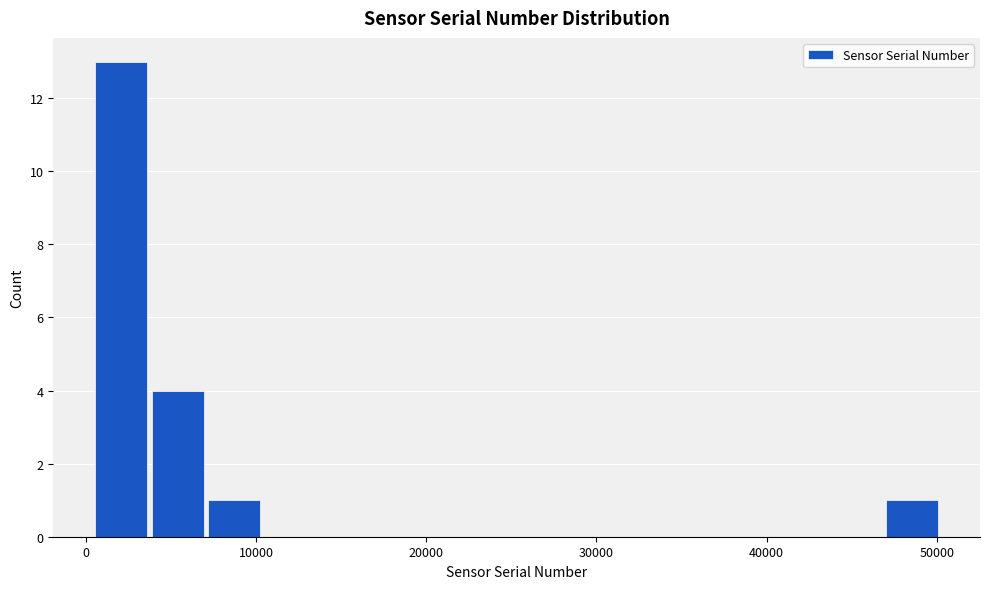

Around what value on the x-axis is the tallest bar? Give the approximate position of its centre, as read against the axis.

2000